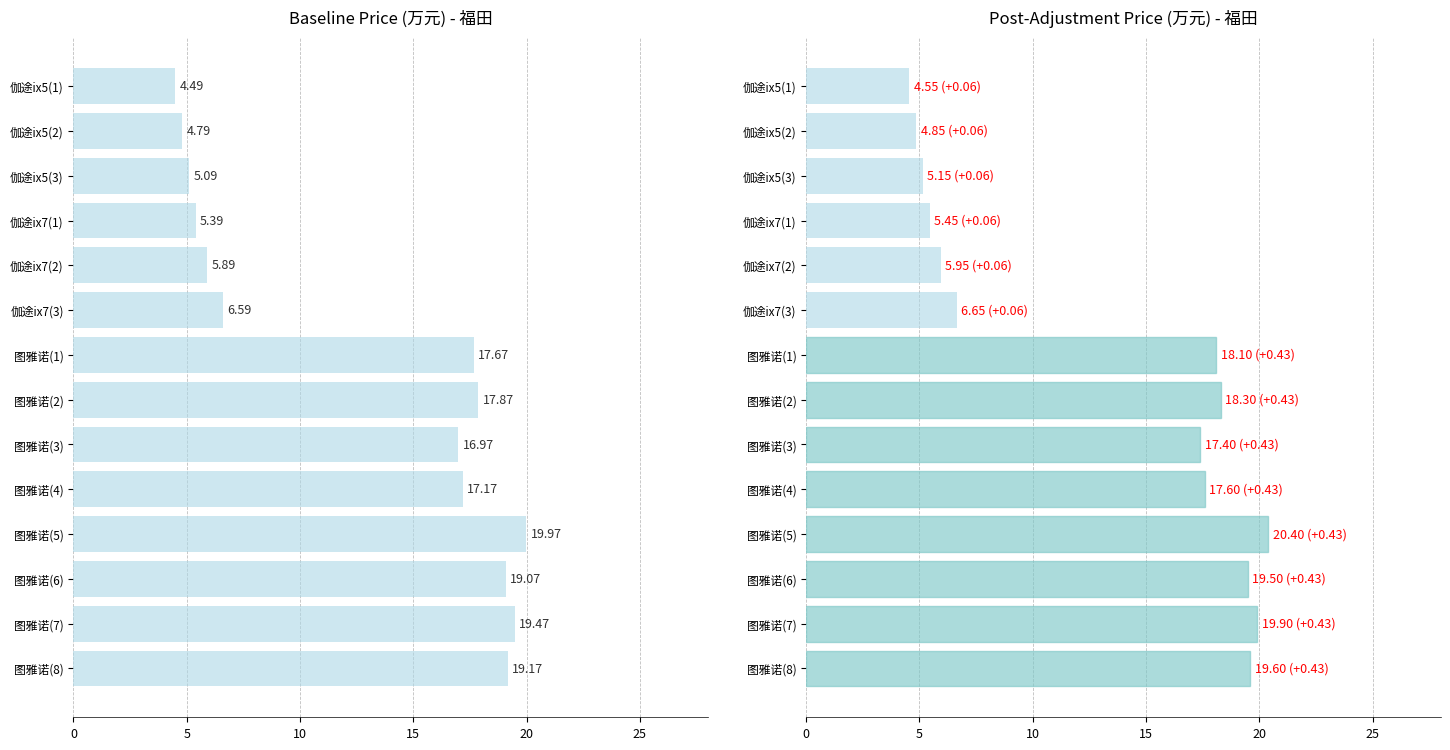

Reading right to left, what are all the values shown in this chart?

基本参数_厂商指导价: 19.2	19.5	19.1	20.0	17.2	17.0	17.9	17.7	6.6	5.9	5.4	5.1	4.8	4.5
基本参数_厂商指导价 (adjusted): 19.6	19.9	19.5	20.4	17.6	17.4	18.3	18.1	6.7	6.0	5.5	5.2	4.8	4.5